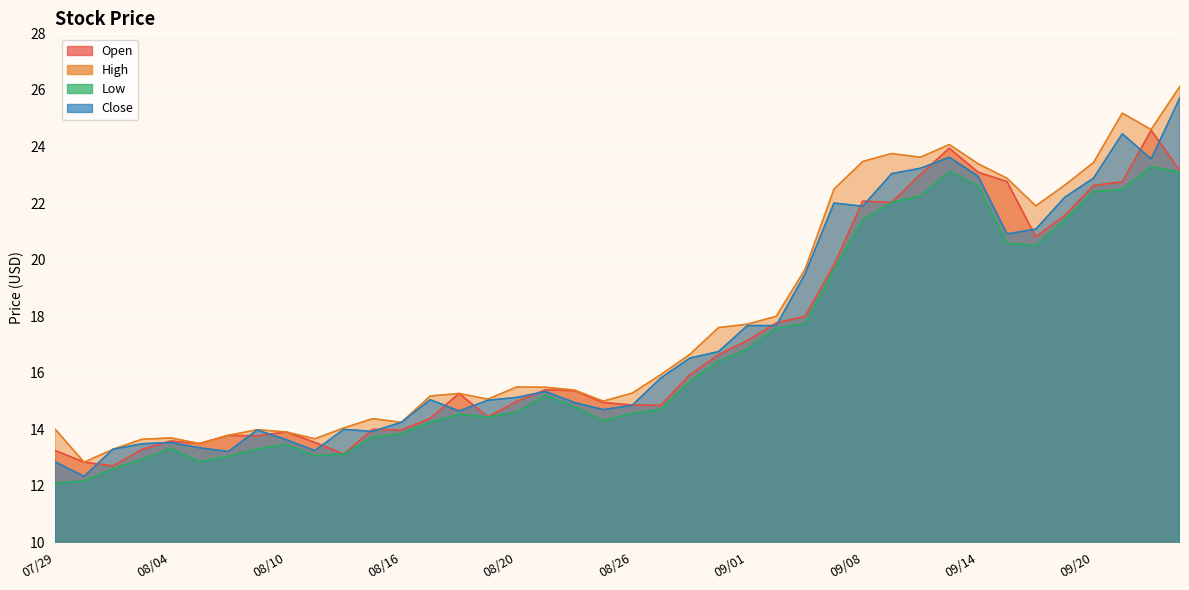

What is the label of the 19th point from the left?

08/24